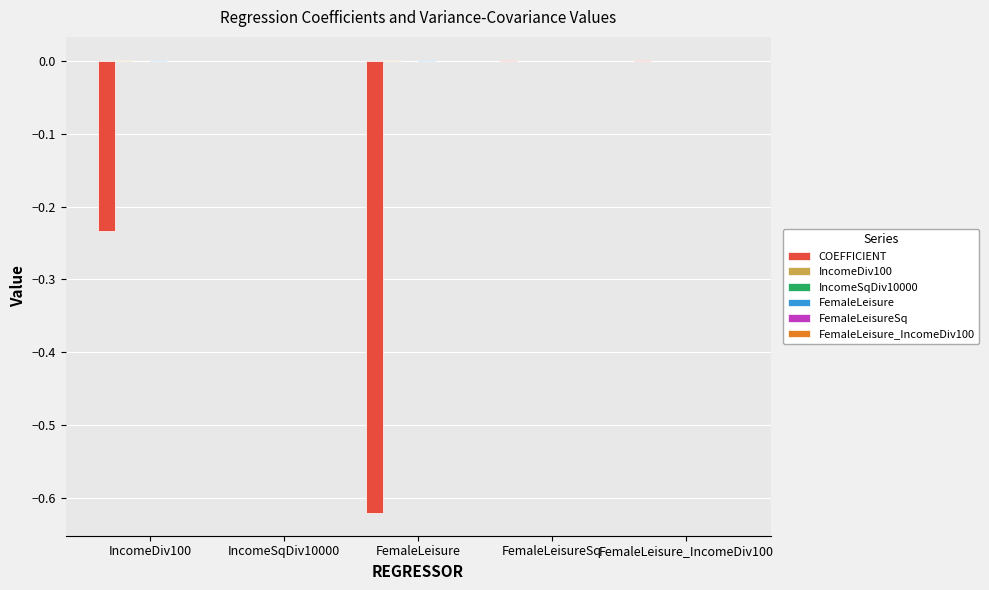

What is the sum of all COEFFICIENT values?

-0.9